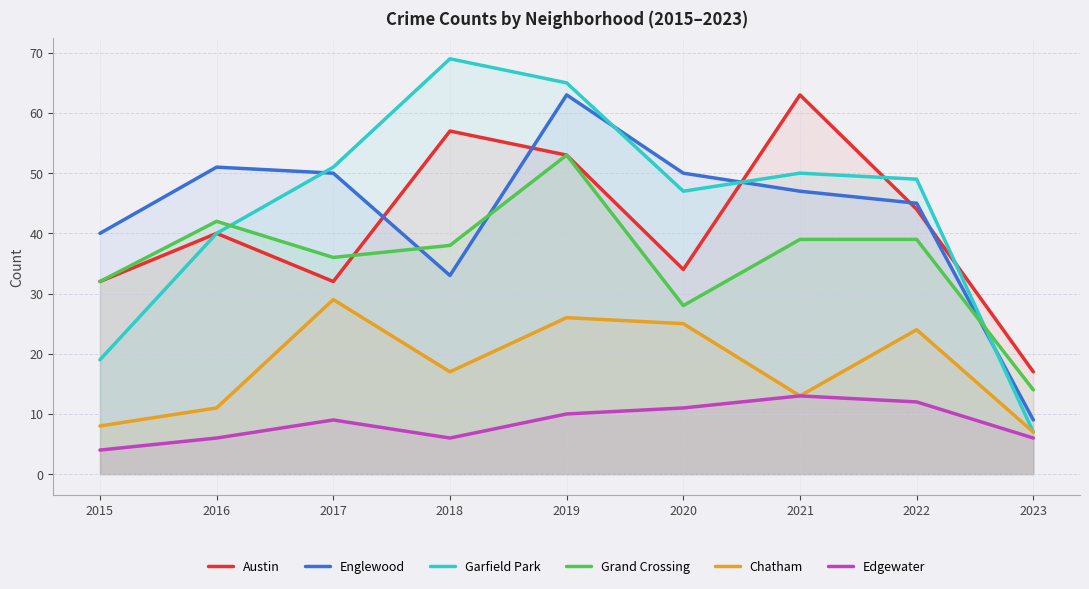

Reading left to right, list all the values displayed in this chart.

Austin: 32	40	32	57	53	34	63	44	17
Englewood: 40	51	50	33	63	50	47	45	9
Garfield Park: 19	40	51	69	65	47	50	49	7
Grand Crossing: 32	42	36	38	53	28	39	39	14
Chatham: 8	11	29	17	26	25	13	24	7
Edgewater: 4	6	9	6	10	11	13	12	6